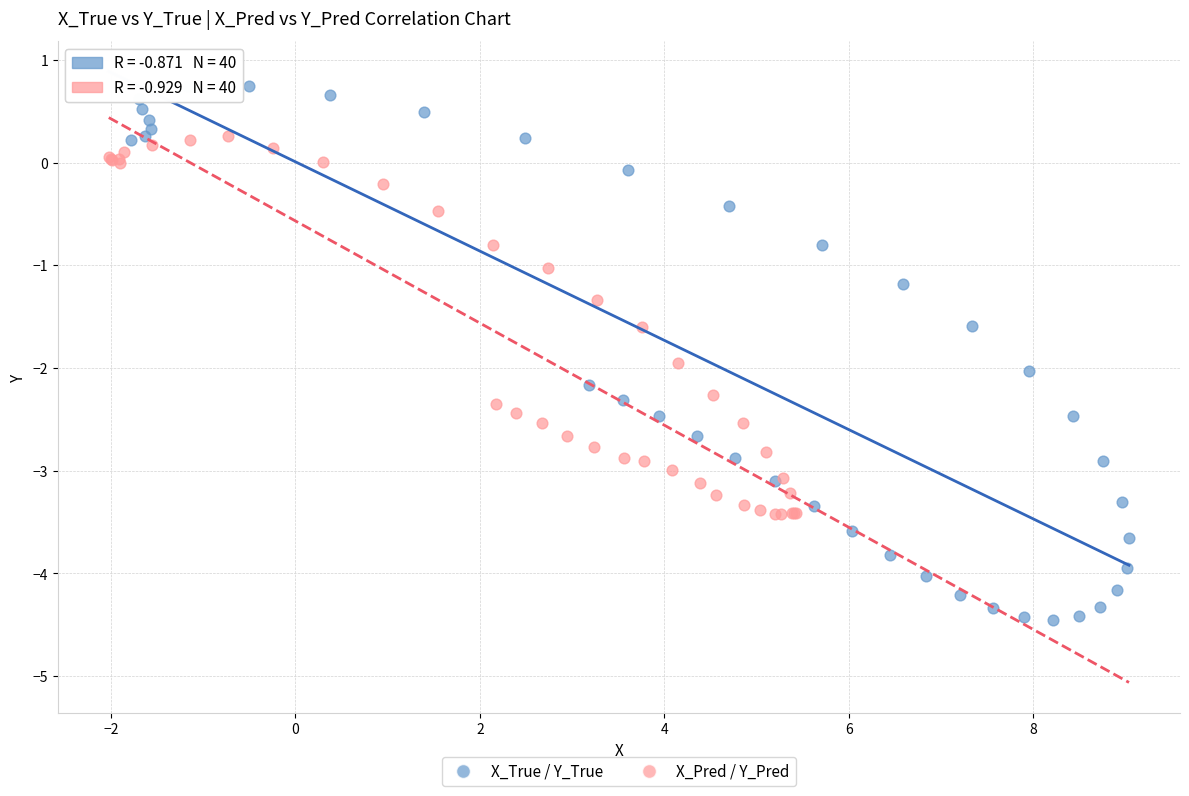

Which series contains the lowest Y value?

X_True / Y_True